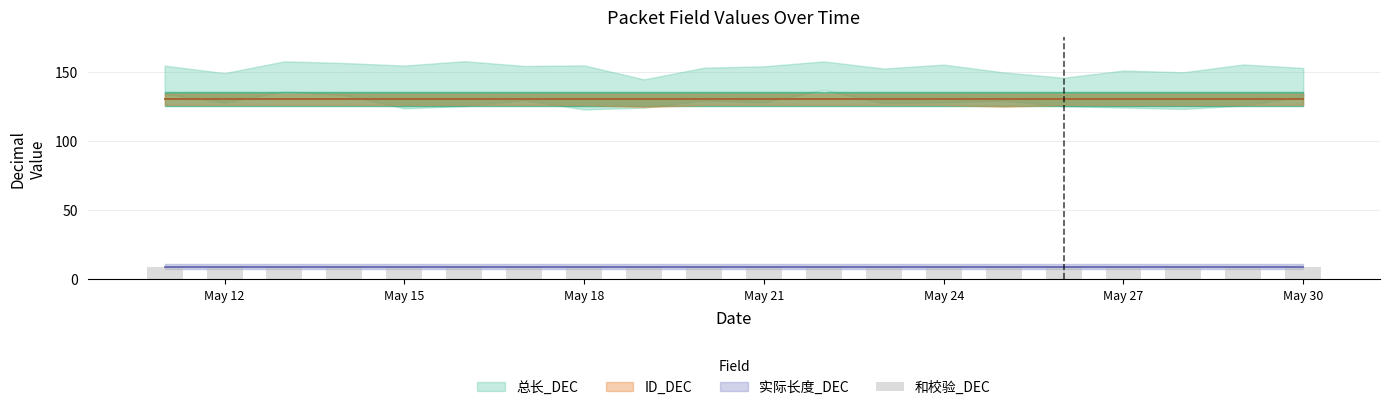

Is it true that 总长_DEC equals 28 at 2025-05-18?

False